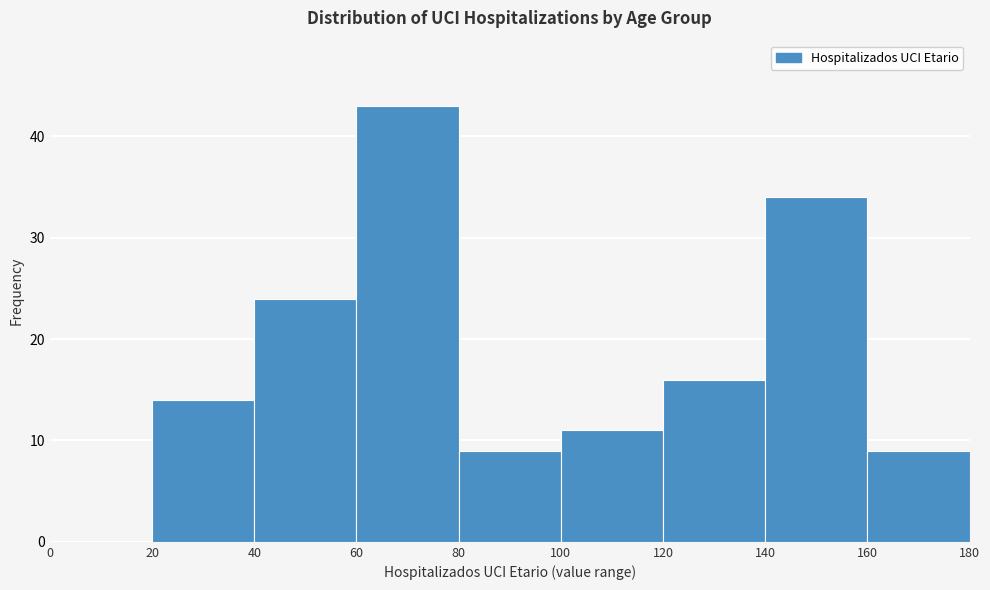

Reading left to right, transcribe this chart: for each bar, give the range it covers on the x-axis and its height. The values are not printed on the chart, so give them approximately, as read against the axis.

0 to 20: 0
20 to 40: 14
40 to 60: 24
60 to 80: 43
80 to 100: 9
100 to 120: 11
120 to 140: 16
140 to 160: 34
160 to 180: 9